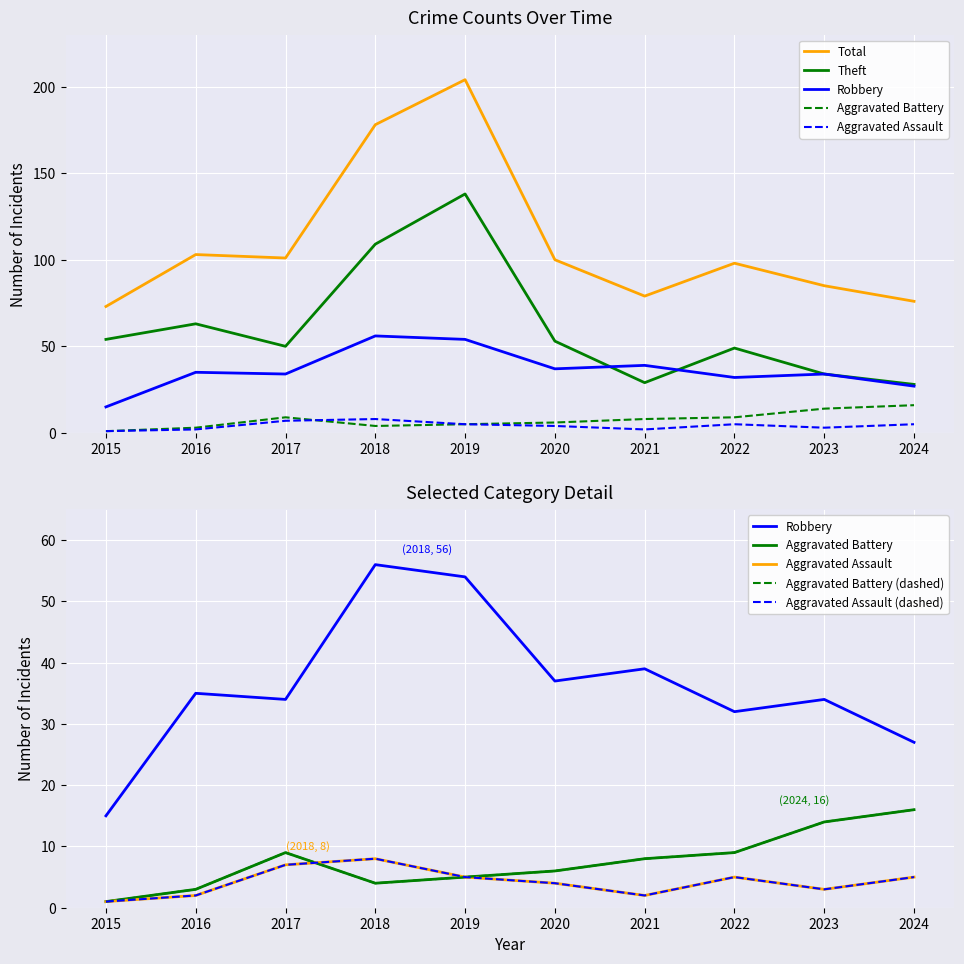

What is the average value of the Aggravated Assault series?

4